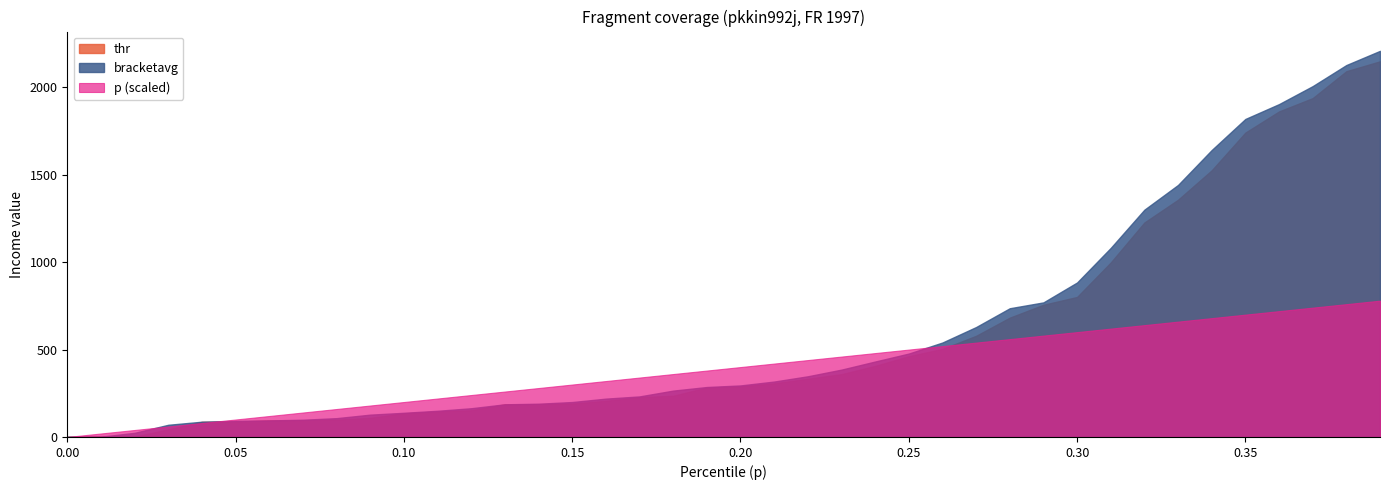

How many values in thr are above zero?

39